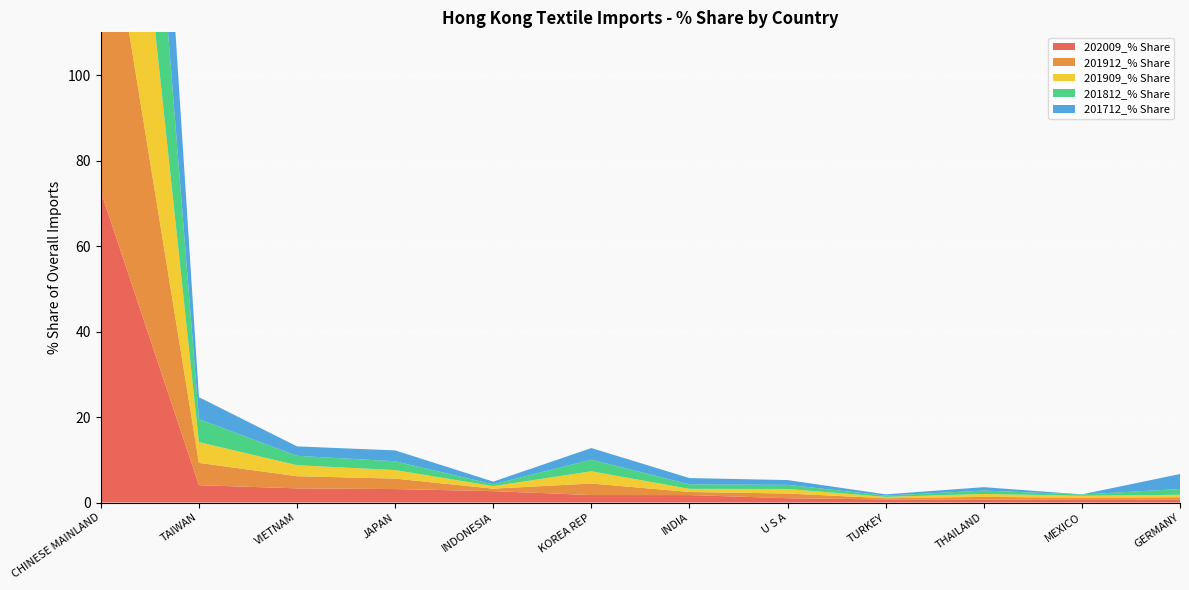

Reading left to right, list all the values displayed in this chart.

202009_% Share: CHINESE MAINLAND=72.8	TAIWAN=4.1	VIETNAM=3.3	JAPAN=3.1	INDONESIA=2.7	KOREA REP=1.7	INDIA=1.7	U S A=1.0	TURKEY=0.7	THAILAND=0.7	MEXICO=0.6	GERMANY=0.6
201912_% Share: CHINESE MAINLAND=78.0	TAIWAN=5.2	VIETNAM=2.9	JAPAN=2.5	INDONESIA=0.6	KOREA REP=2.7	INDIA=0.7	U S A=1.1	TURKEY=0.3	THAILAND=0.6	MEXICO=0.5	GERMANY=0.6
201909_% Share: CHINESE MAINLAND=79.0	TAIWAN=4.9	VIETNAM=2.6	JAPAN=2.0	INDONESIA=0.6	KOREA REP=2.9	INDIA=0.7	U S A=1.1	TURKEY=0.3	THAILAND=0.7	MEXICO=0.5	GERMANY=0.6
201812_% Share: CHINESE MAINLAND=77.4	TAIWAN=5.4	VIETNAM=2.2	JAPAN=2.1	INDONESIA=0.4	KOREA REP=2.7	INDIA=1.0	U S A=1.0	TURKEY=0.3	THAILAND=0.8	MEXICO=0.3	GERMANY=1.3
201712_% Share: CHINESE MAINLAND=74.3	TAIWAN=5.1	VIETNAM=2.2	JAPAN=2.6	INDONESIA=0.6	KOREA REP=2.7	INDIA=1.5	U S A=1.1	TURKEY=0.3	THAILAND=0.8	MEXICO=0.0	GERMANY=3.5